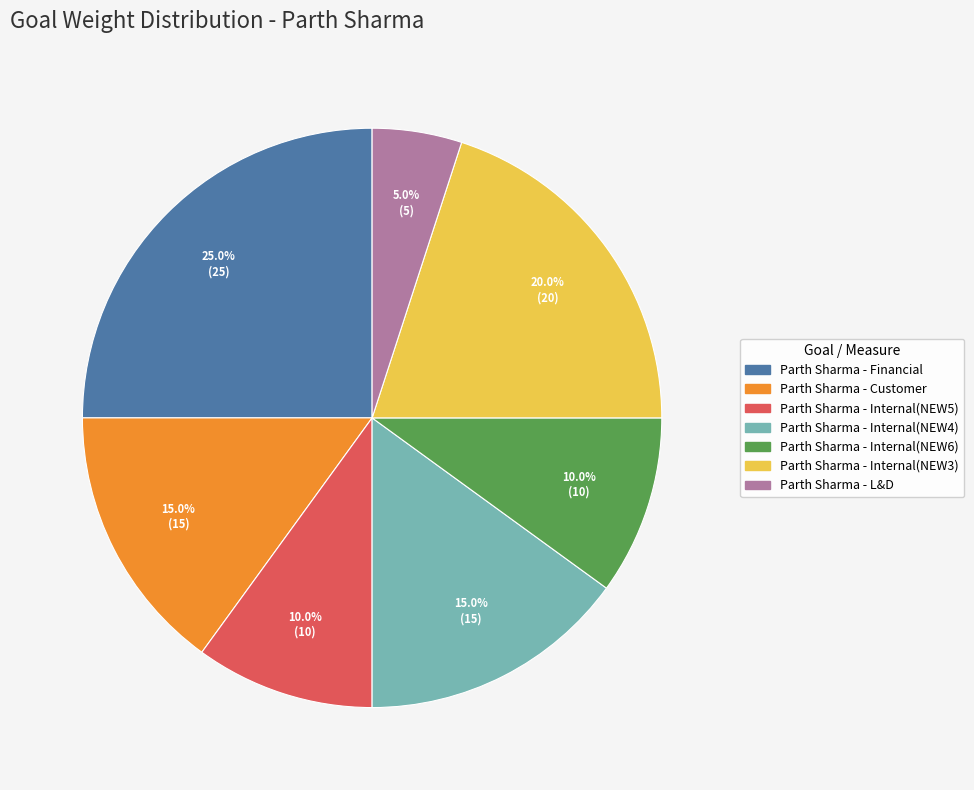

Approximately how many times larger is the value at Parth Sharma - Internal(NEW5) compared to Parth Sharma - L&D?

2.0